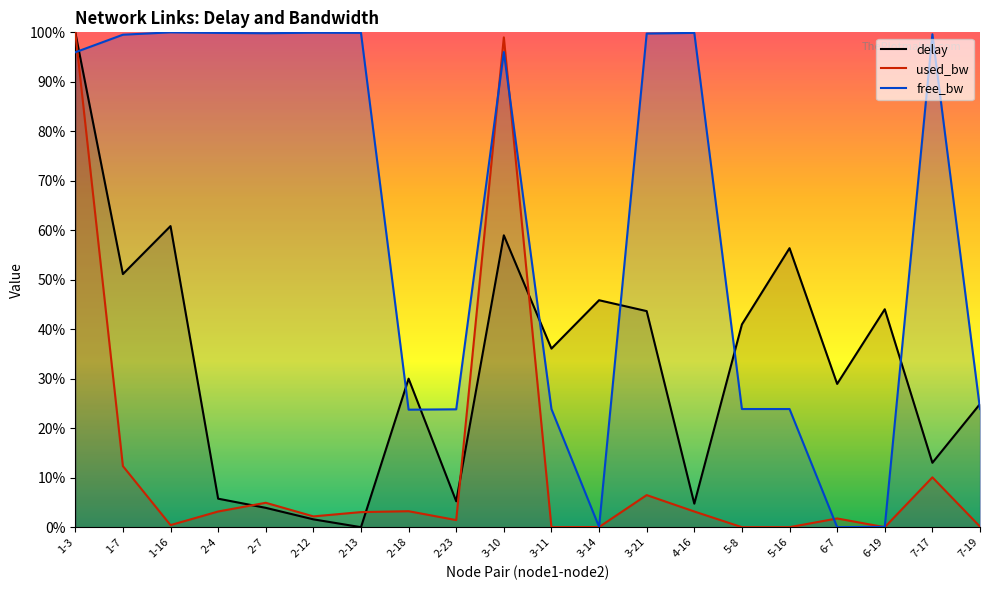

What is the sum of the free_bw values at 1-3 and 2-12?

195.9